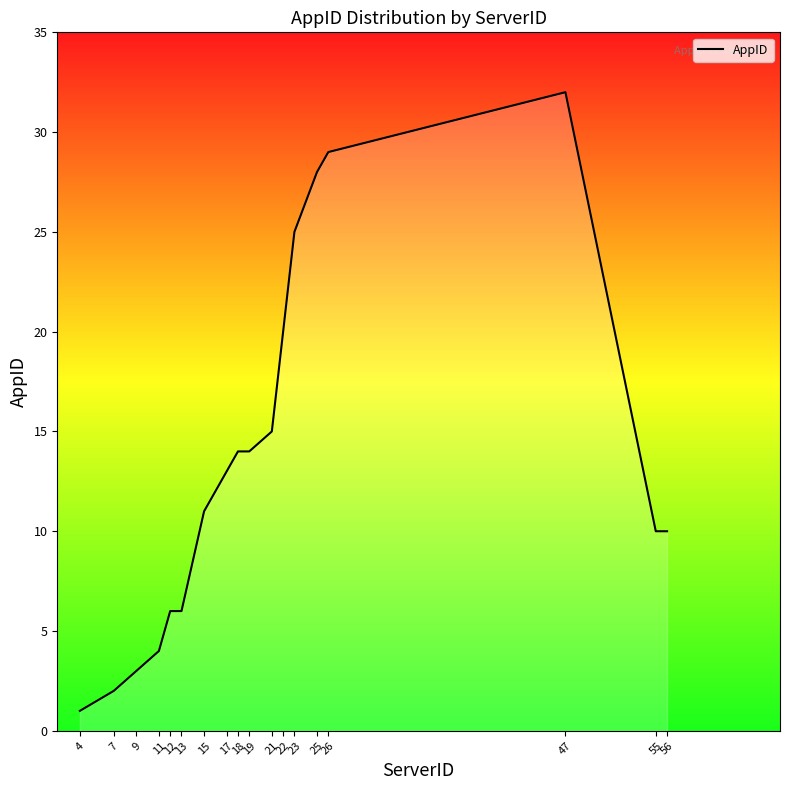

What is the sum of all values?

243